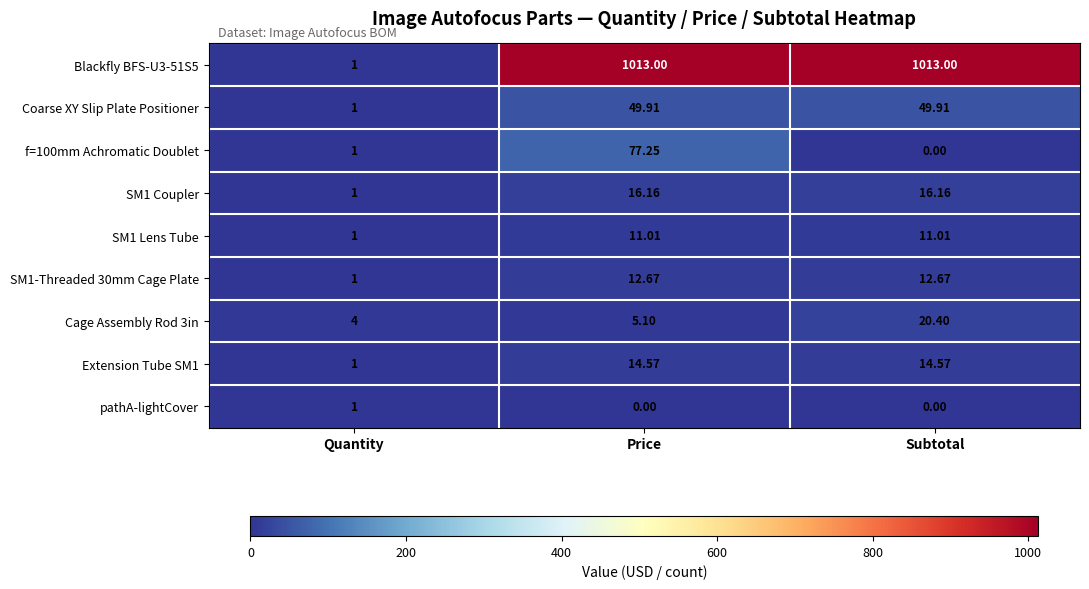

At which label is Extension Tube SM1 closest to 7?

Quantity